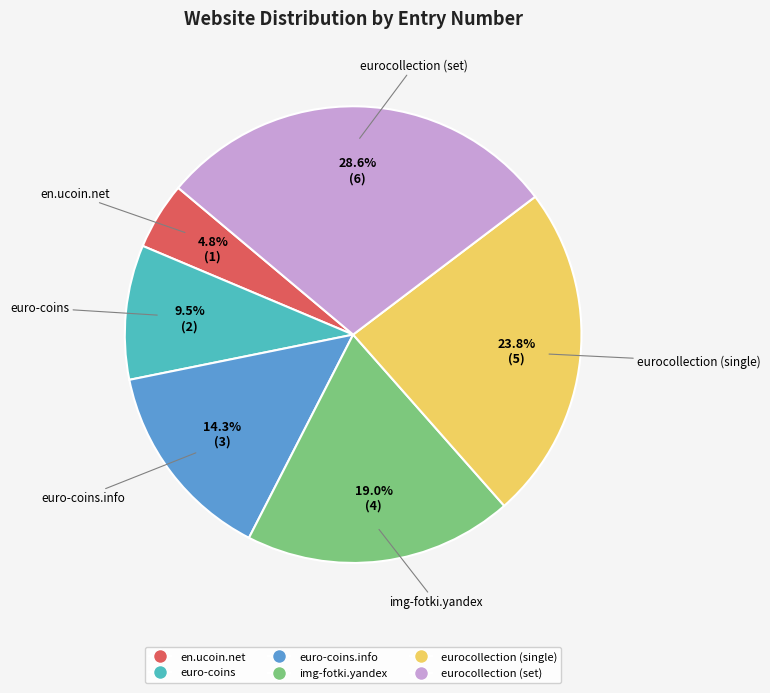

To the nearest percent, what is the difference between the largest and smallest slice percentages?

24%